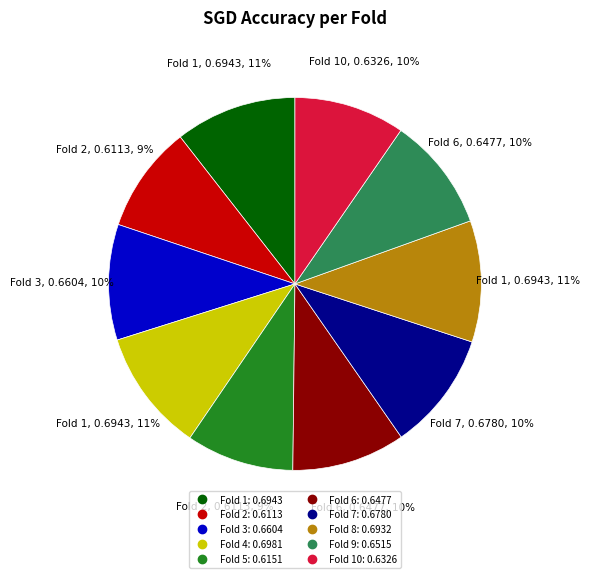

To the nearest percent, what is the average slice percentage?

10%